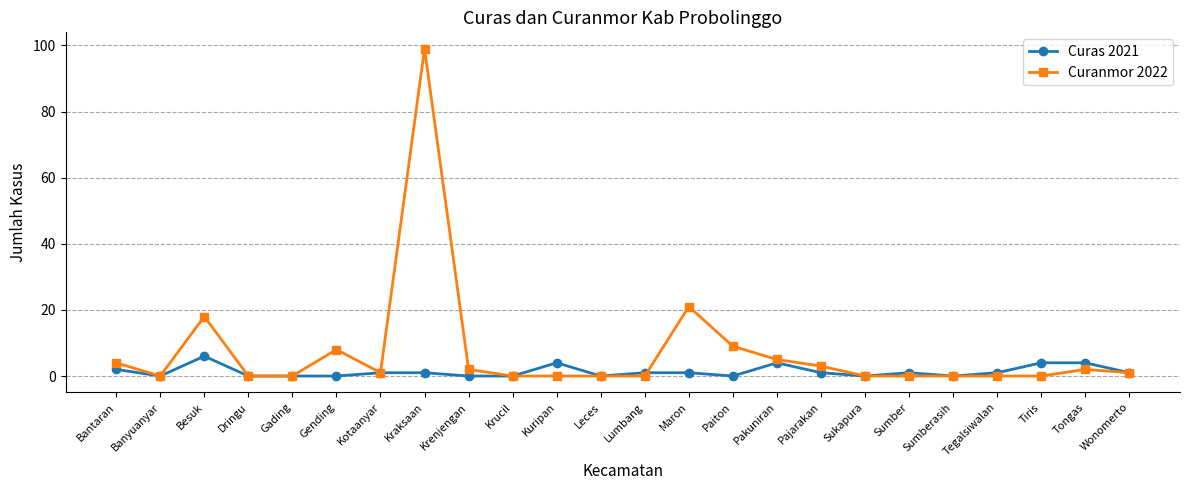

What is the difference between the maximum and minimum values in the Curas 2021 series?

6